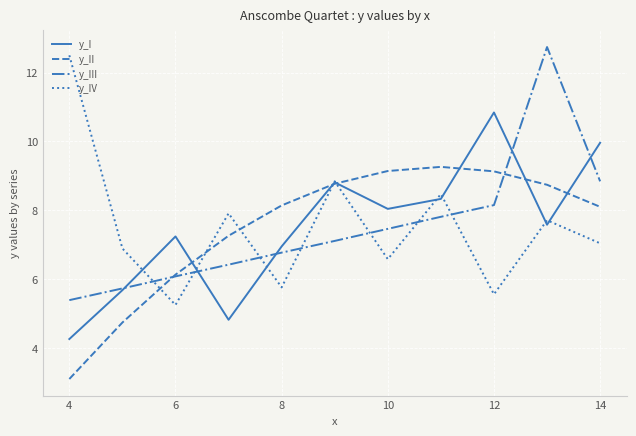

What is the smallest value displayed?

3.1